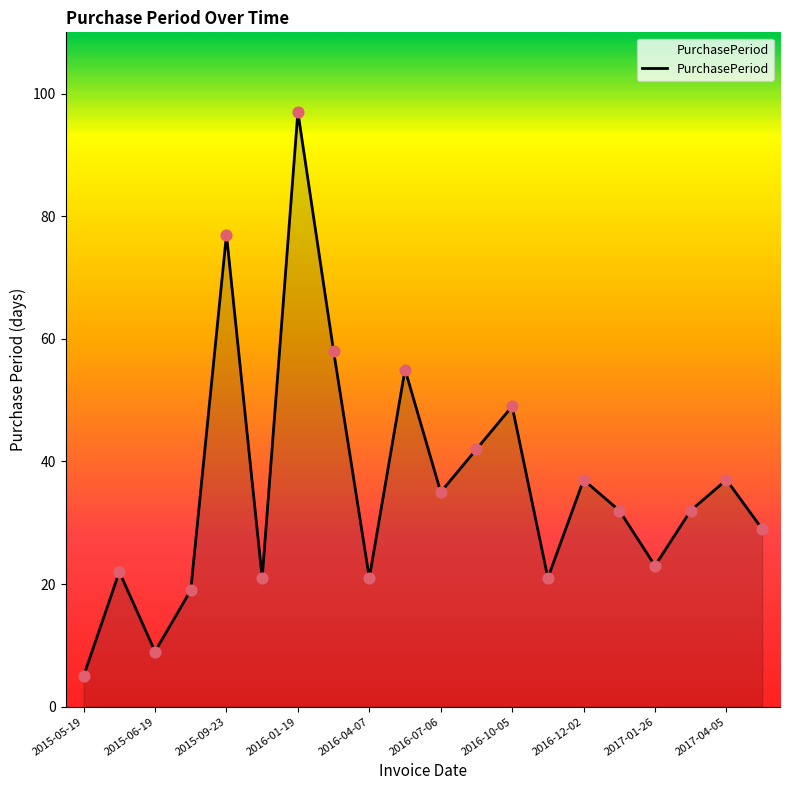

What is the minimum value shown in the chart?

5